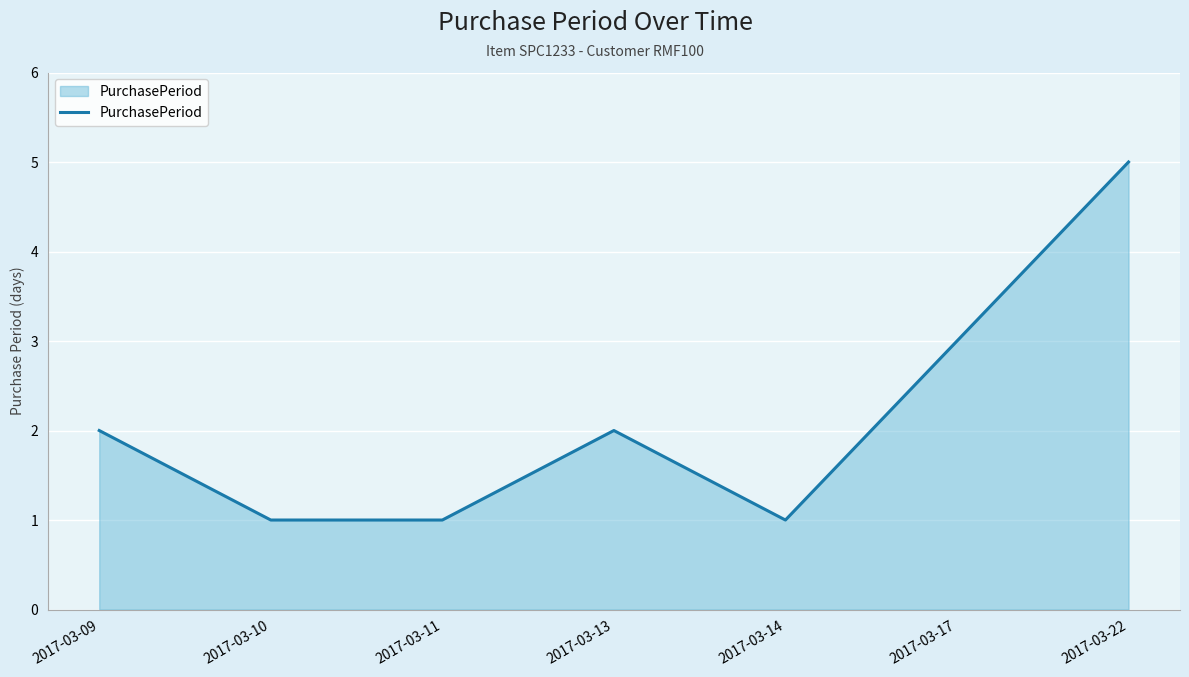

How many categories are shown in the chart?

7